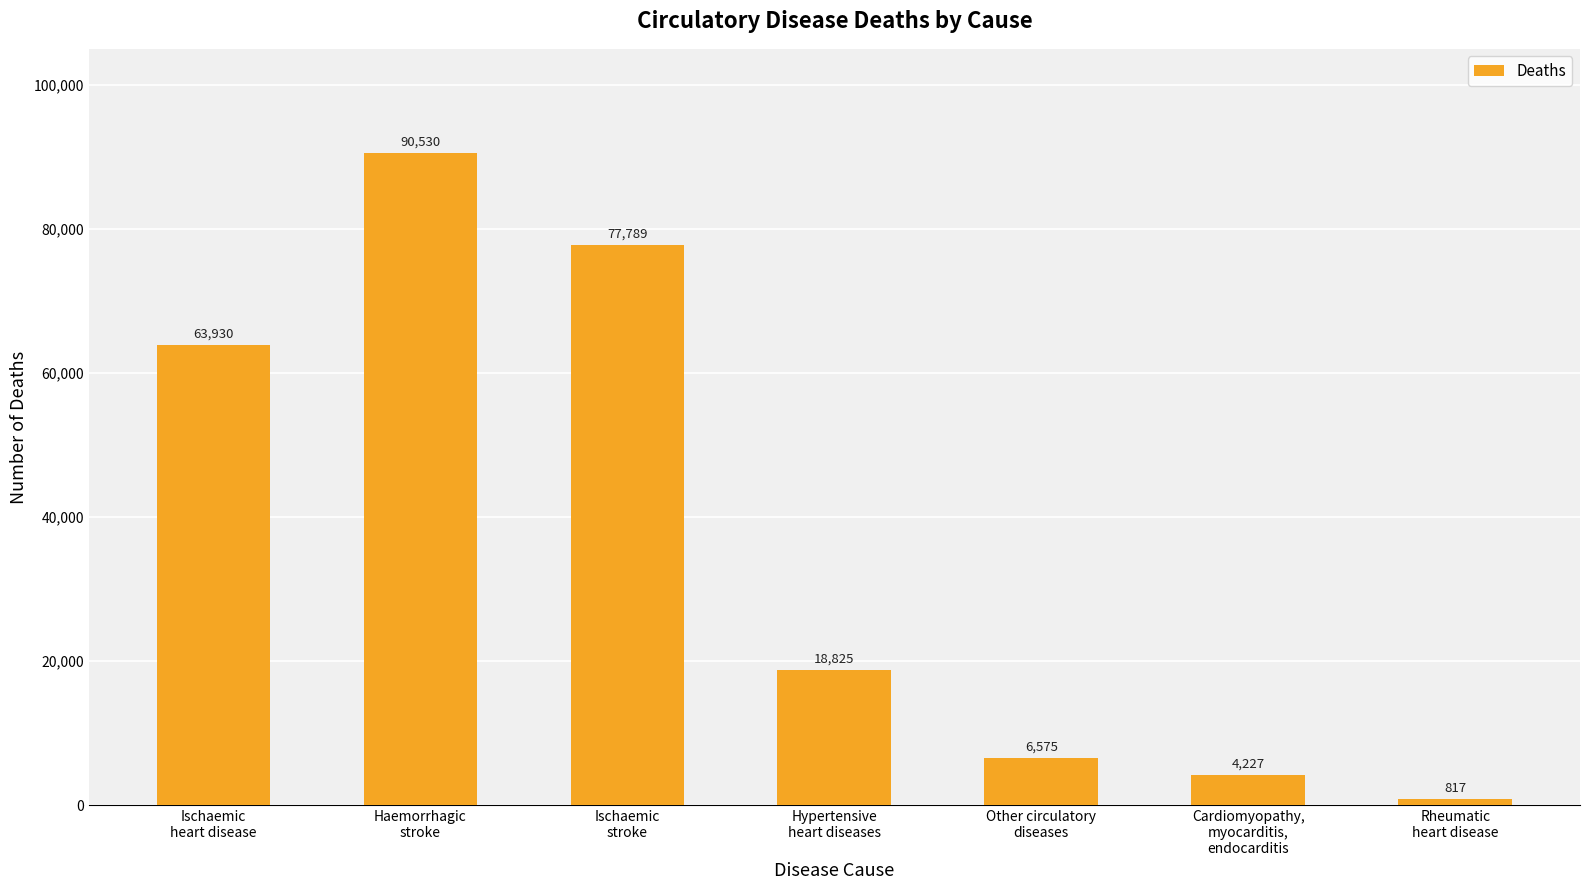

Rank the categories by value from lowest to highest.

Rheumatic
heart disease, Cardiomyopathy,
myocarditis,
endocarditis, Other circulatory
diseases, Hypertensive
heart diseases, Ischaemic
heart disease, Ischaemic
stroke, Haemorrhagic
stroke